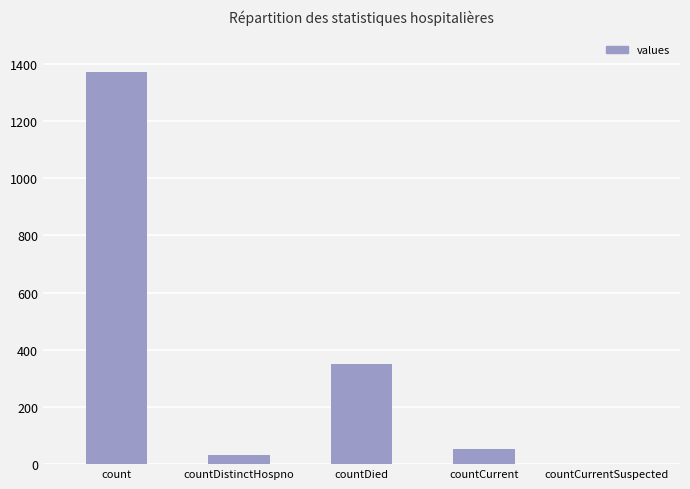

Reading left to right, list all the values displayed in this chart.

count=1371	countDistinctHospno=33	countDied=349	countCurrent=52	countCurrentSuspected=0